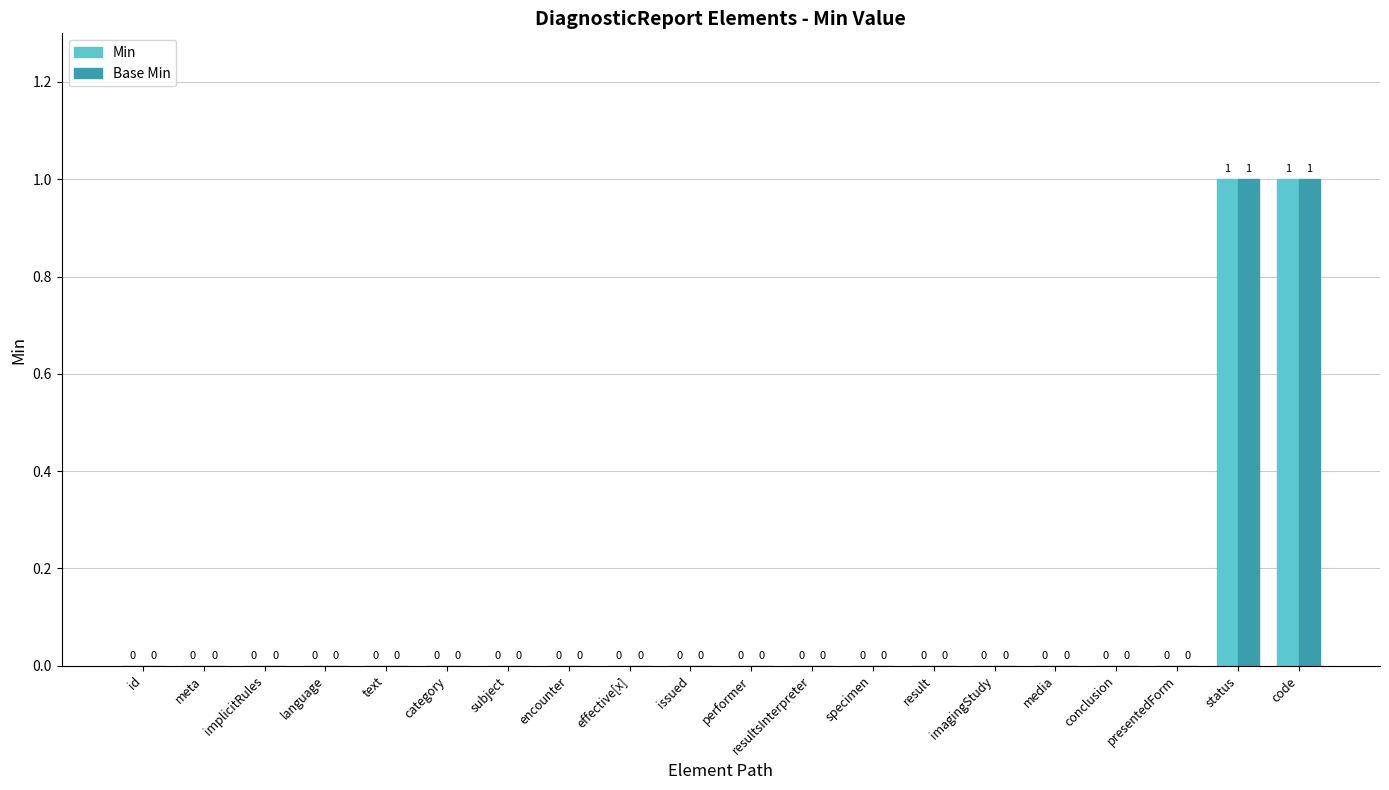

How many Base Min values are between 0 and 1?

20